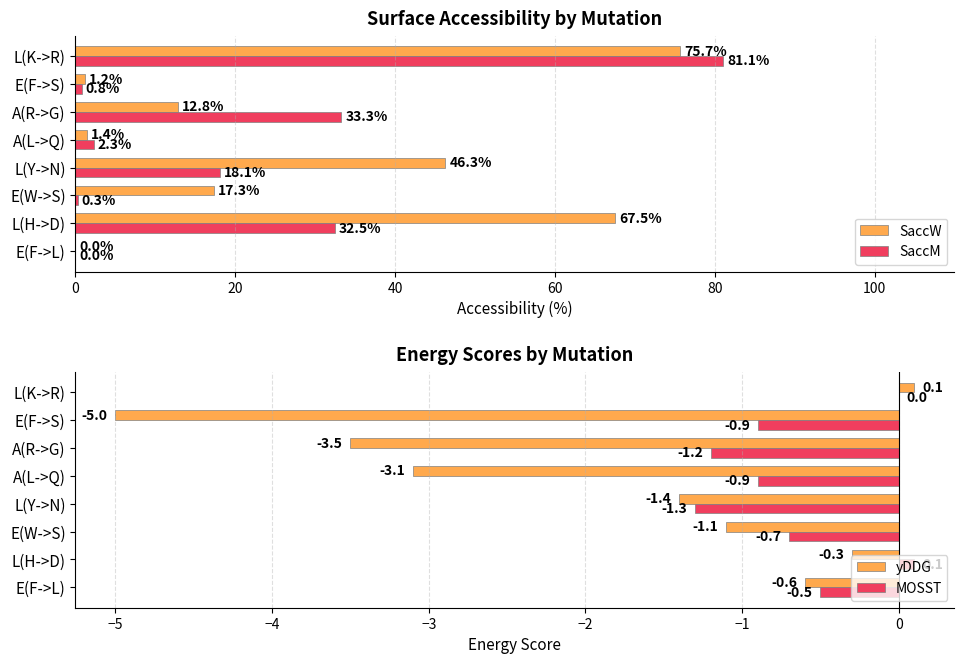

What is the maximum value for SaccW?

75.7